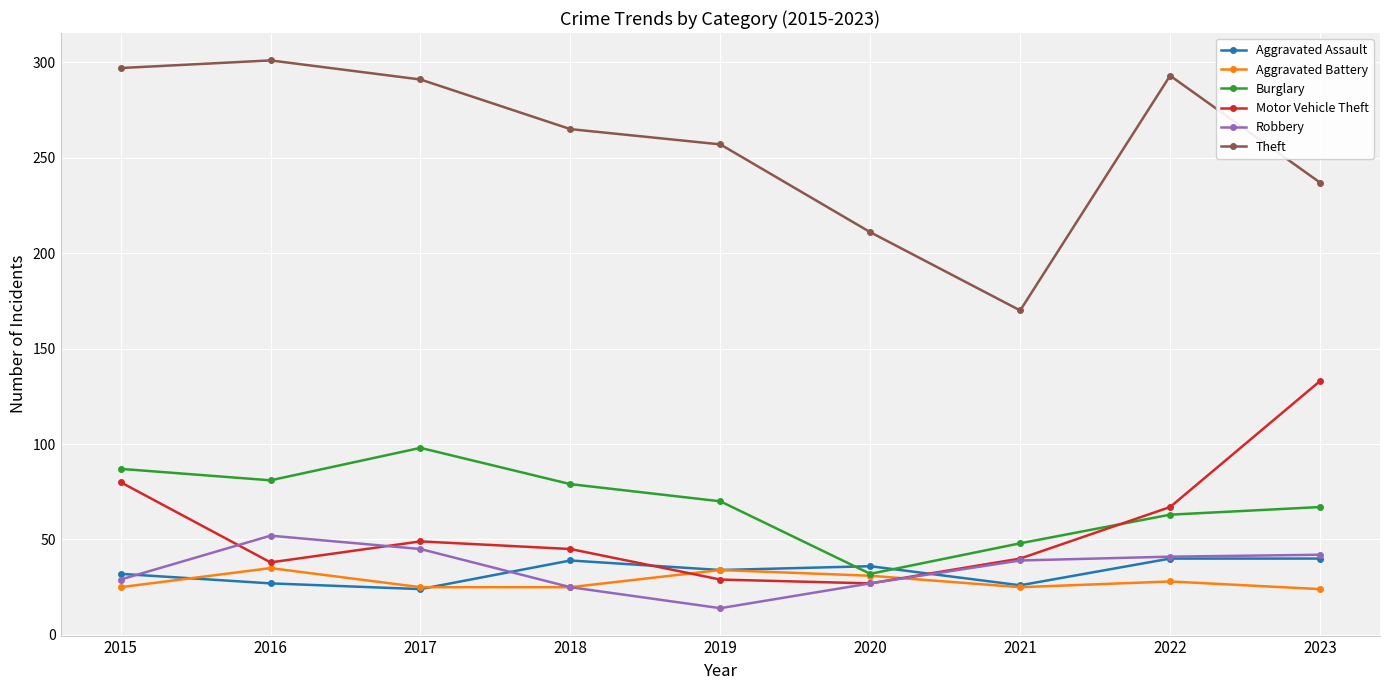

What is the approximate value of Burglary at 2019, to the nearest 10?

70